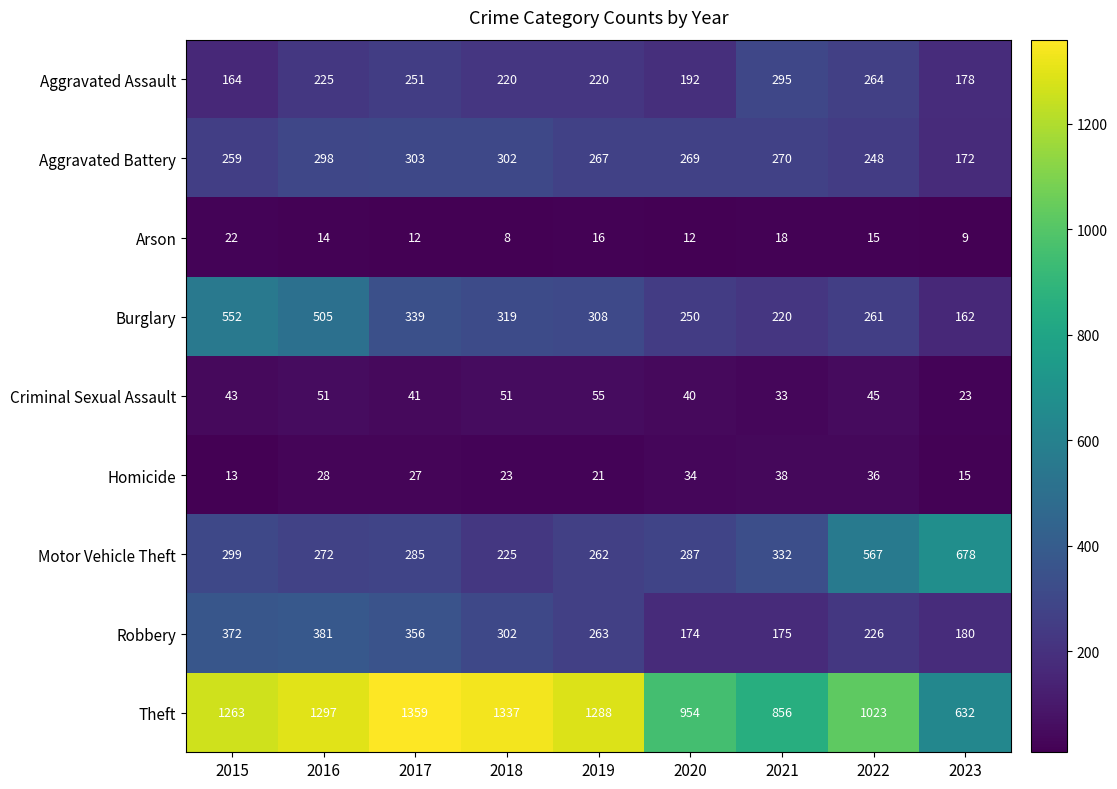

What is the greatest value displayed?

1359